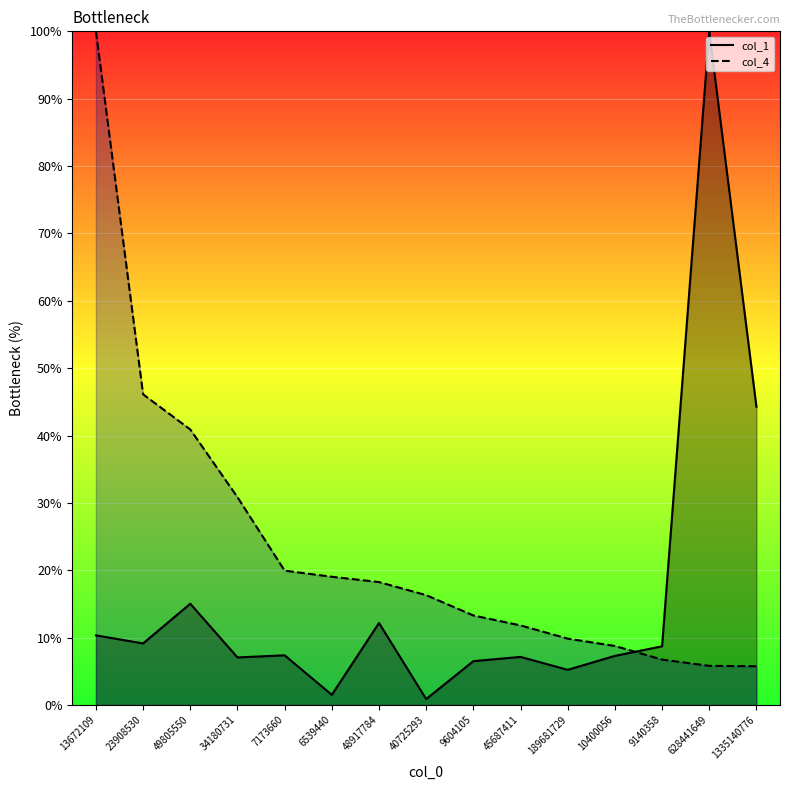

Which has a higher value, 13672109 or 189681729?

13672109